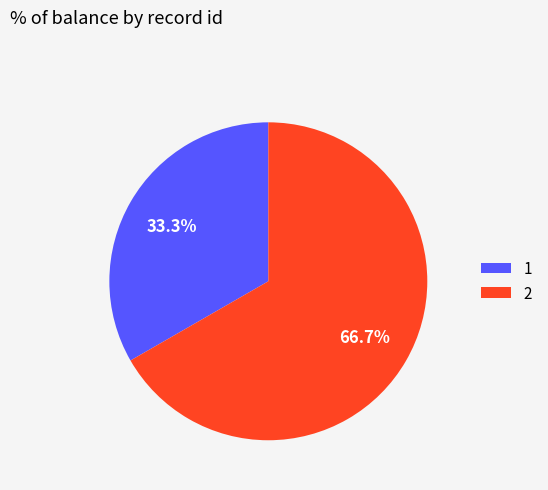

True or false: 2 accounts for 67% of the total.

True